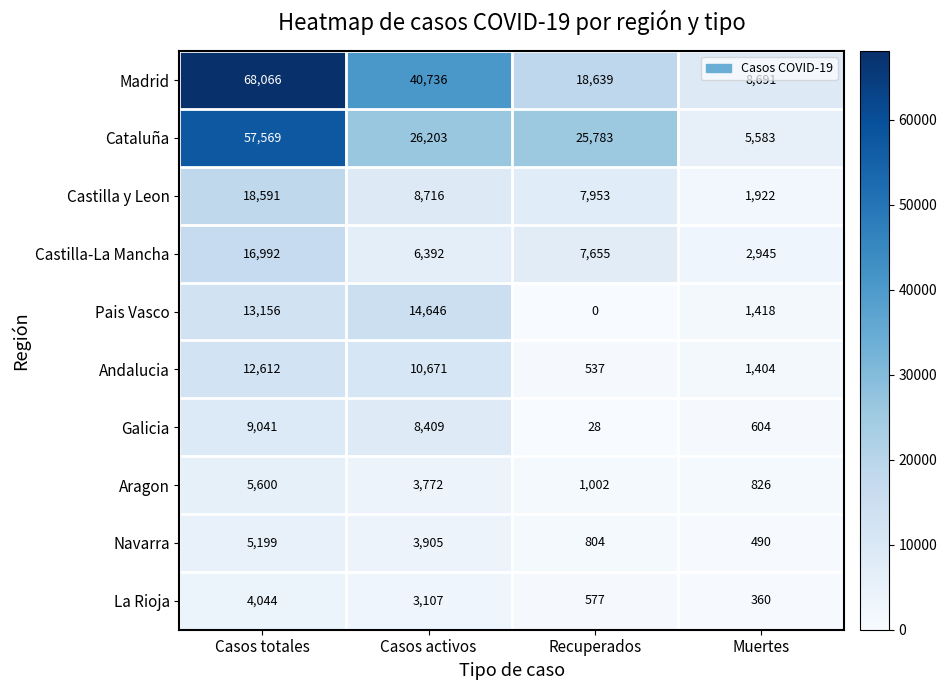

The value of Andalucia at Muertes is 1404. True or false?

True